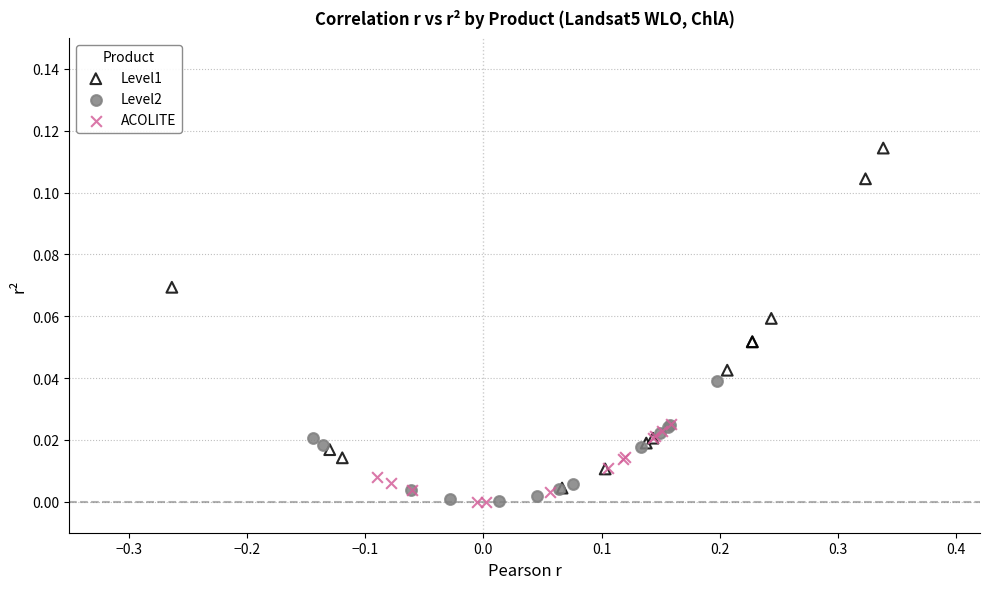

Which series contains the highest Y value?

Level1